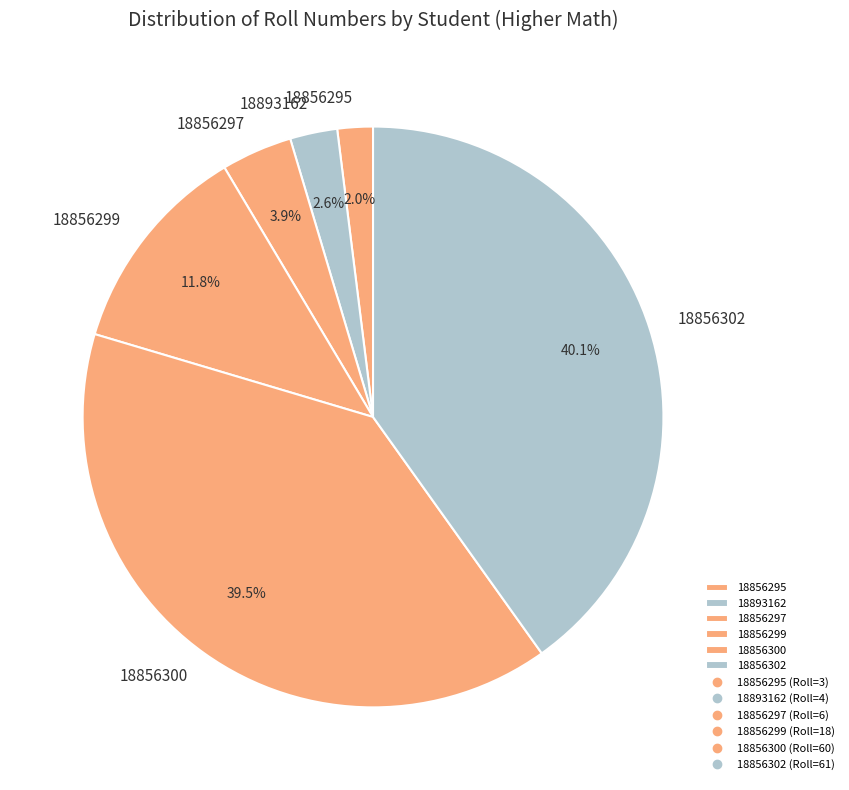

To the nearest percent, what is the combined percentage of 18856300 and 18856297?

43%